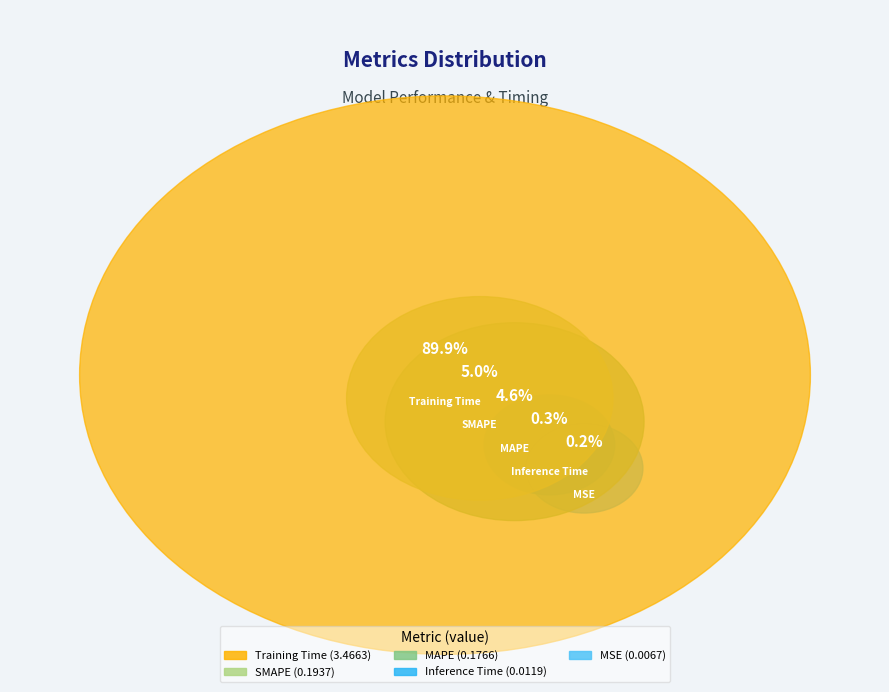

Rank the categories by value from lowest to highest.

MSE, Inference Time, MAPE, SMAPE, Training Time